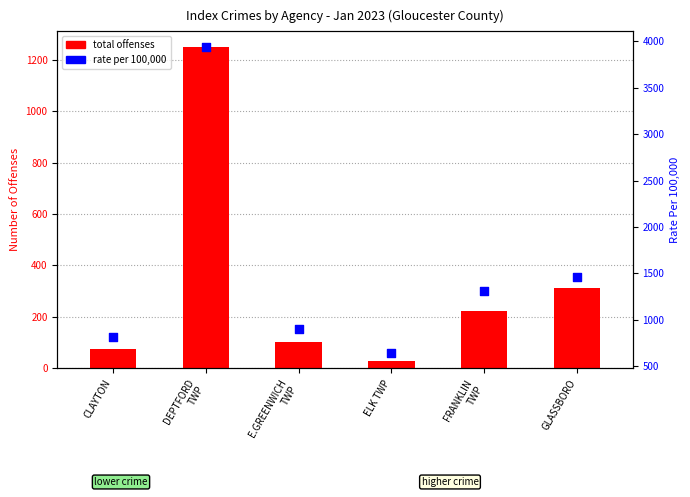

At which category is the sum across all series the highest?

DEPTFORD
TWP